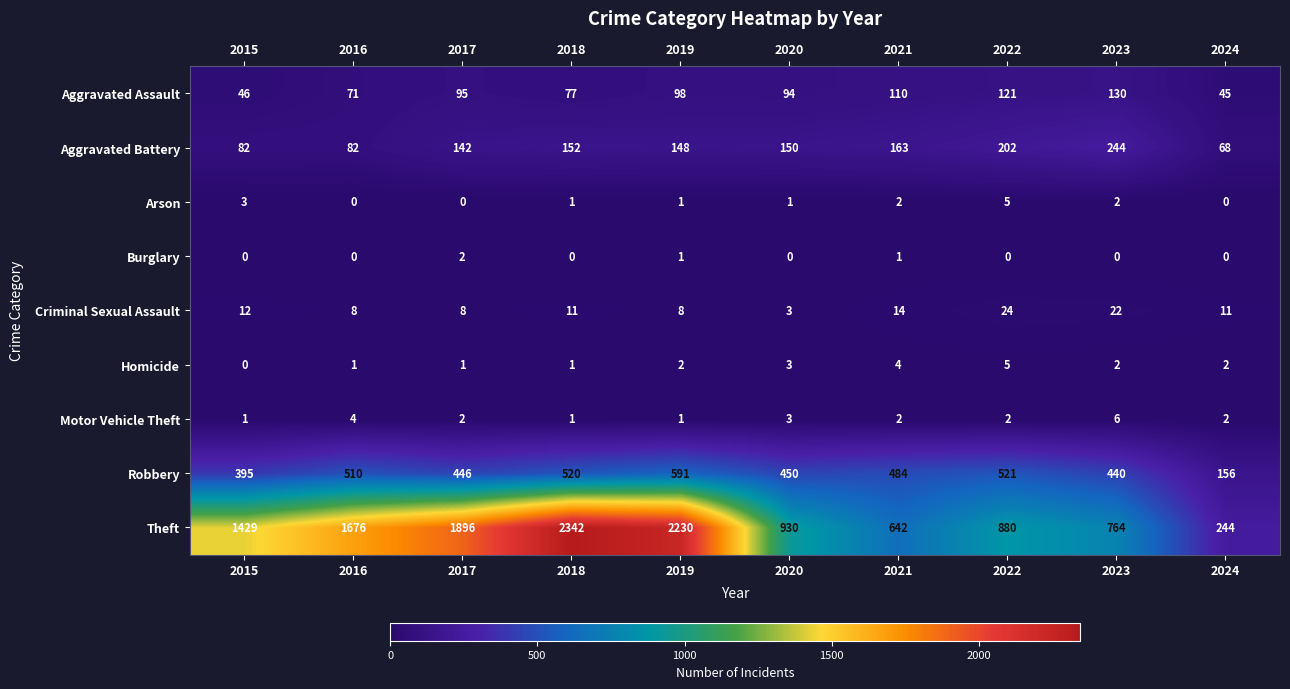

What is the greatest value displayed?

2342